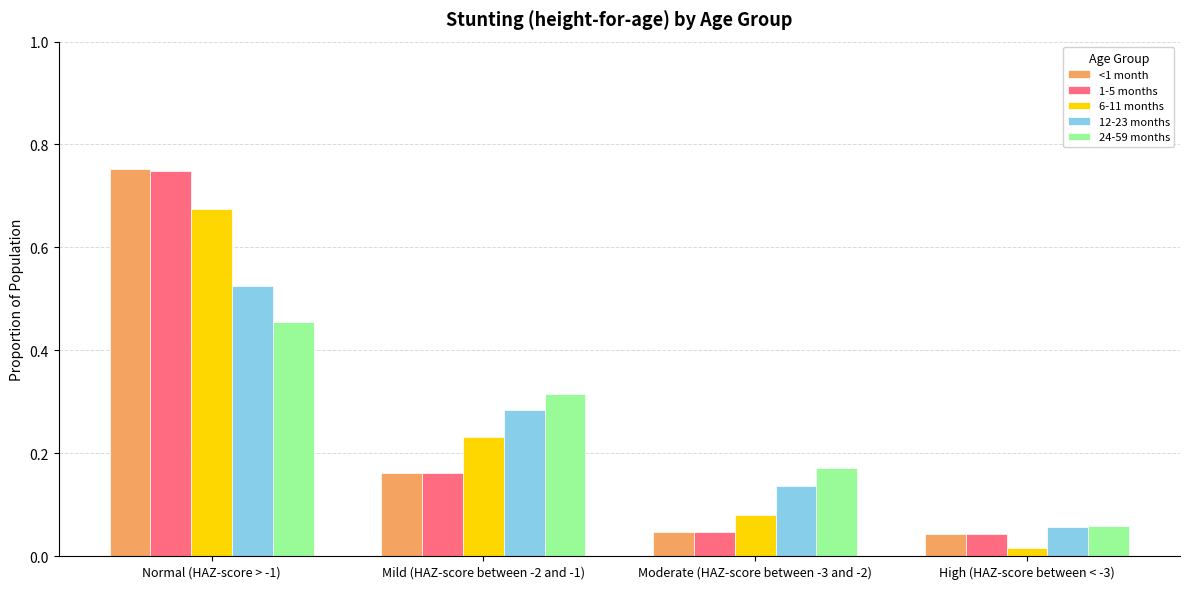

Which series has the largest range (max minus min)?

<1 month